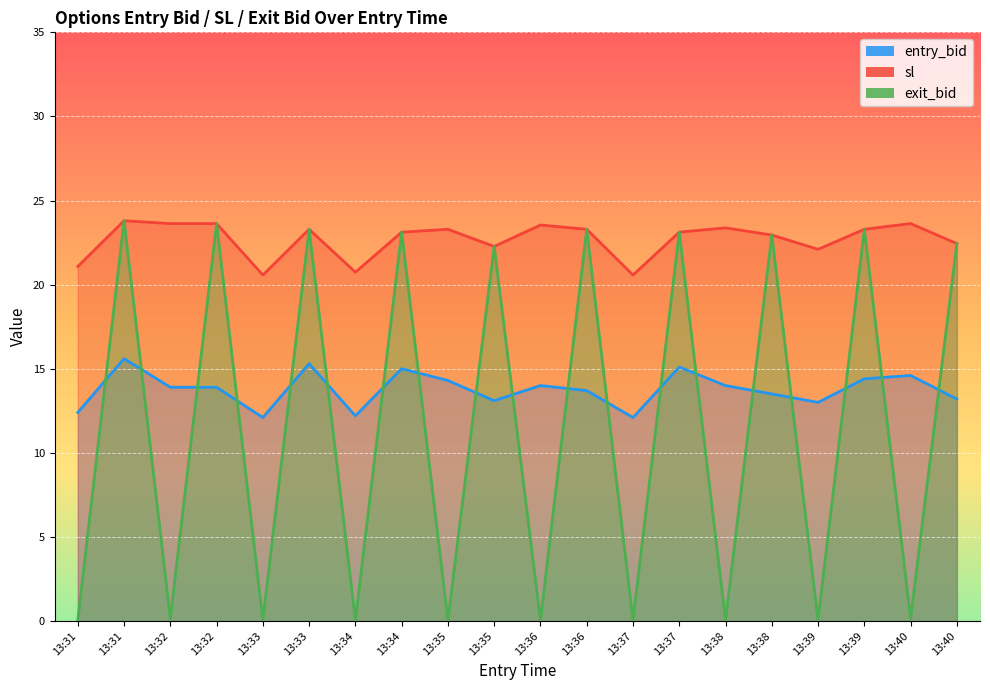

In entry_bid, how many points are higher than both neighbors (excluding endpoints)?

6